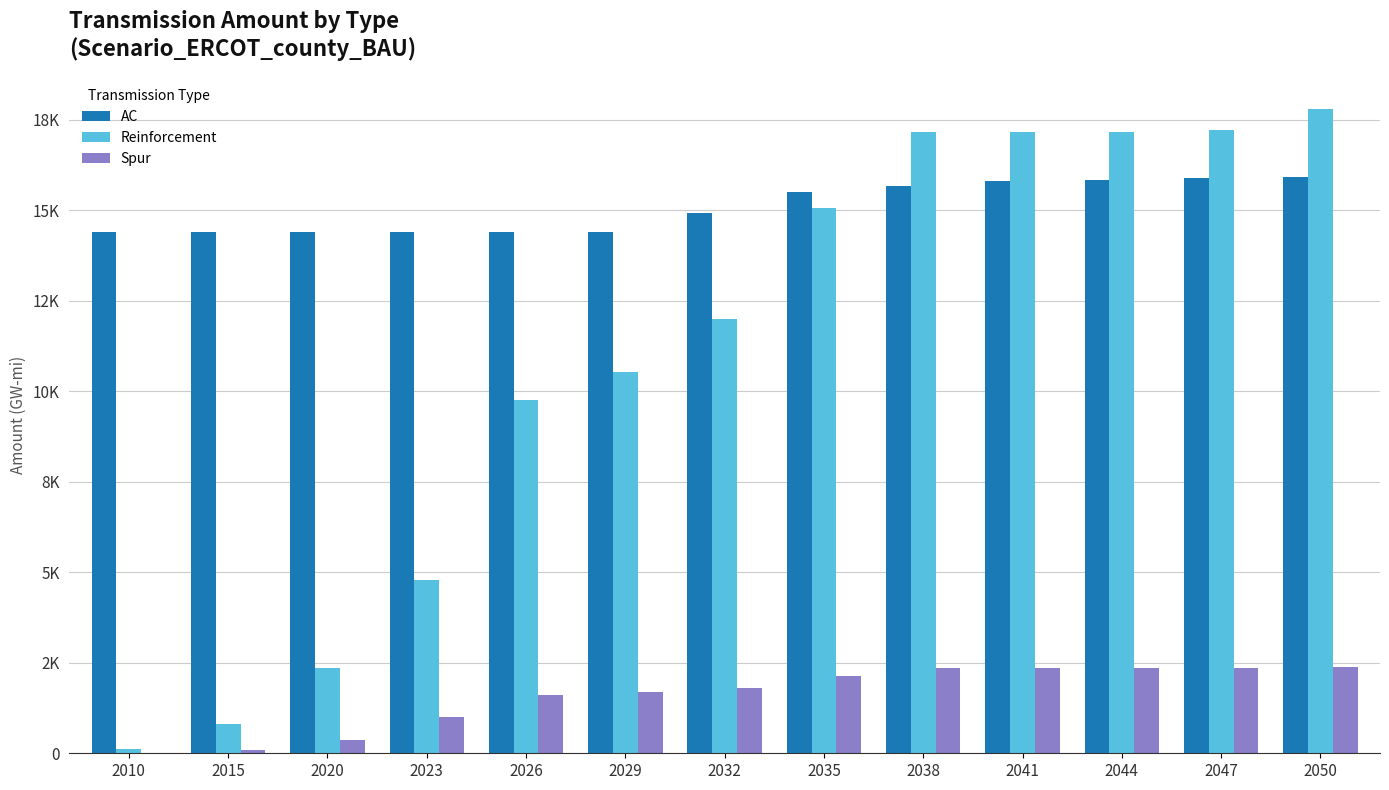

At which label is Reinforcement closest to 8958?

2026